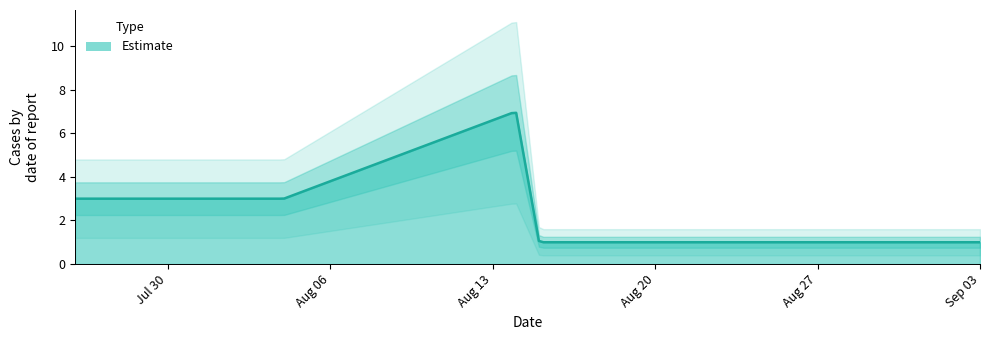

List the labels in order of value, smallest first.

2022-08-15, 2022-08-27, 2022-09-03, 2022-07-26, 2022-08-04, 2022-08-14